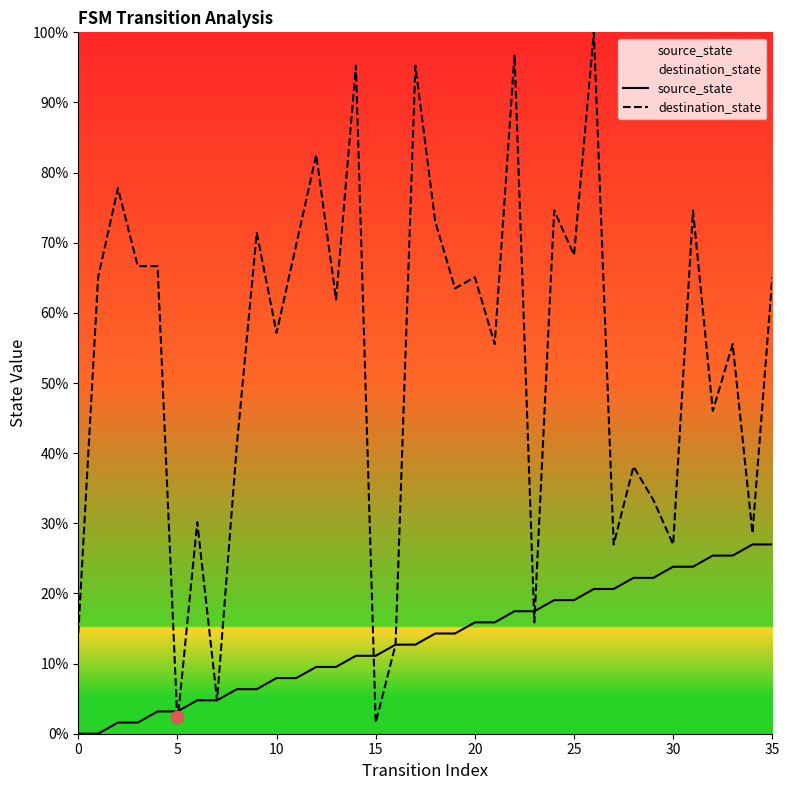

At which category is the sum across all series the highest?

26